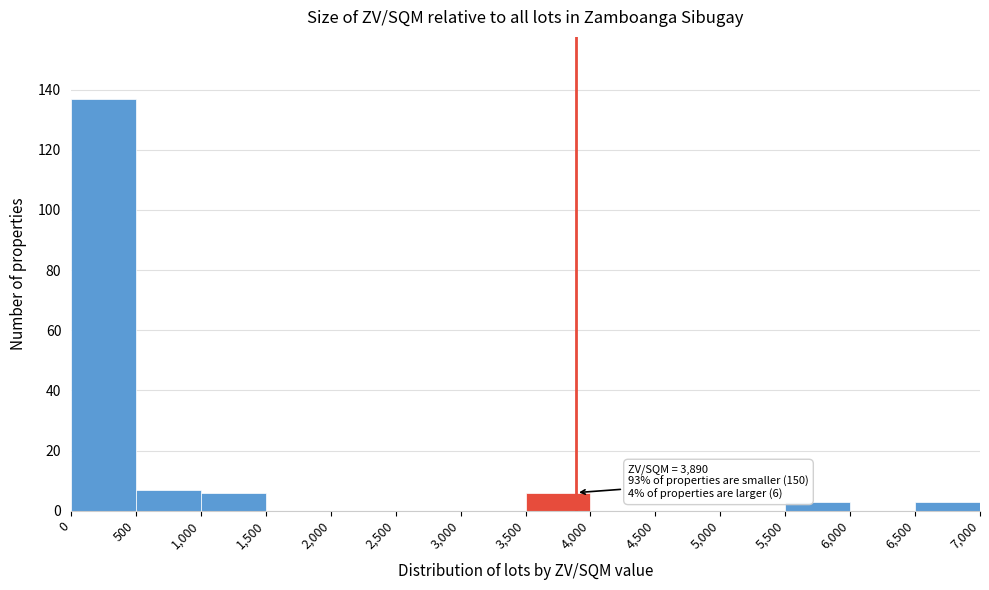

Which range on the x-axis has the tallest bar?

0 to 500